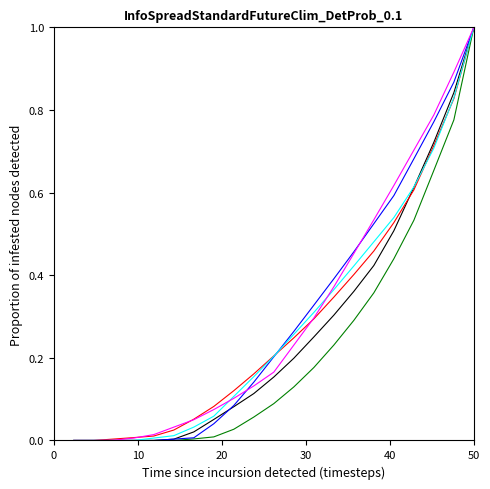

What is the maximum value shown in the chart?

1.0